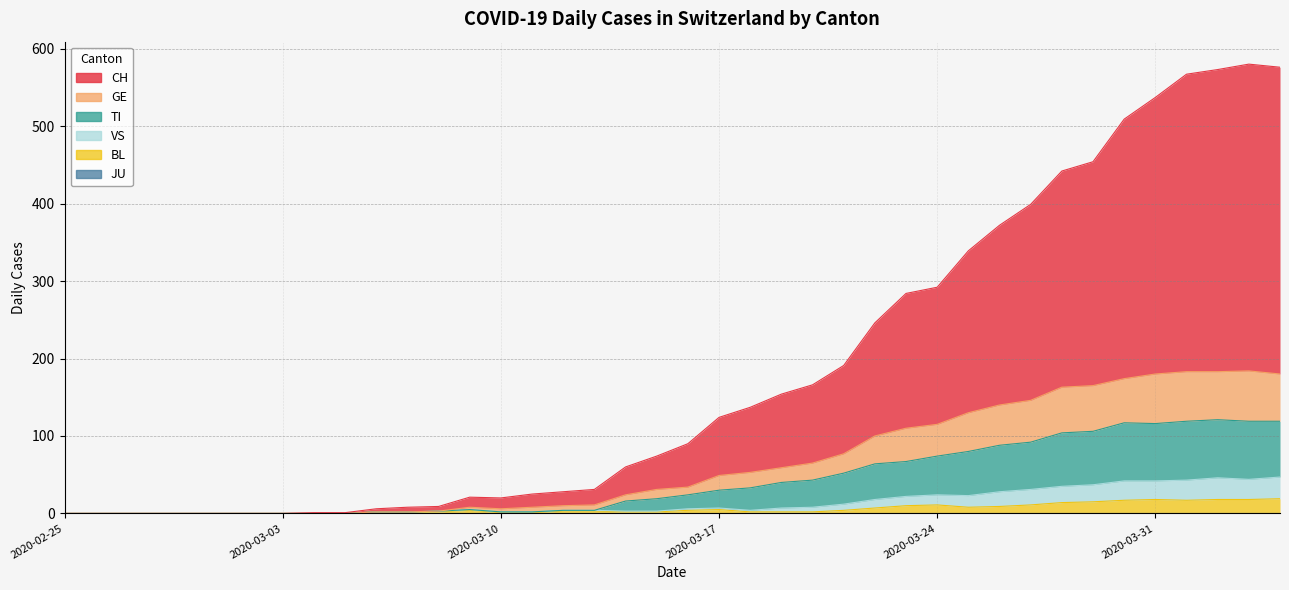

Reading right to left, what are all the values shown in this chart?

CH: 2020-04-04=576	2020-04-03=580	2020-04-02=573	2020-04-01=567	2020-03-31=537	2020-03-30=509	2020-03-29=454	2020-03-28=442	2020-03-27=399	2020-03-26=372	2020-03-25=339	2020-03-24=292	2020-03-23=284	2020-03-22=246	2020-03-21=191	2020-03-20=166	2020-03-19=154	2020-03-18=137	2020-03-17=124	2020-03-16=90	2020-03-15=74	2020-03-14=60	2020-03-13=31	2020-03-12=28	2020-03-11=25	2020-03-10=20	2020-03-09=21	2020-03-08=9	2020-03-07=8	2020-03-06=6	2020-03-05=1	2020-03-04=1	2020-03-03=0	2020-03-02=0	2020-03-01=0	2020-02-29=0	2020-02-28=0	2020-02-27=0	2020-02-26=0	2020-02-25=0
GE: 2020-04-04=180	2020-04-03=184	2020-04-02=183	2020-04-01=183	2020-03-31=180	2020-03-30=174	2020-03-29=165	2020-03-28=163	2020-03-27=146	2020-03-26=140	2020-03-25=130	2020-03-24=115	2020-03-23=110	2020-03-22=100	2020-03-21=77	2020-03-20=65	2020-03-19=59	2020-03-18=53	2020-03-17=49	2020-03-16=34	2020-03-15=31	2020-03-14=24	2020-03-13=11	2020-03-12=10	2020-03-11=8	2020-03-10=6	2020-03-09=8	2020-03-08=3	2020-03-07=2	2020-03-06=2	2020-03-05=0	2020-03-04=0	2020-03-03=0	2020-03-02=0	2020-03-01=0	2020-02-29=0	2020-02-28=0	2020-02-27=0	2020-02-26=0	2020-02-25=0
TI: 2020-04-04=119	2020-04-03=119	2020-04-02=121	2020-04-01=119	2020-03-31=116	2020-03-30=117	2020-03-29=106	2020-03-28=104	2020-03-27=92	2020-03-26=88	2020-03-25=80	2020-03-24=74	2020-03-23=67	2020-03-22=64	2020-03-21=52	2020-03-20=43	2020-03-19=40	2020-03-18=33	2020-03-17=30	2020-03-16=24	2020-03-15=19	2020-03-14=16	2020-03-13=4	2020-03-12=4	2020-03-11=2	2020-03-10=2	2020-03-09=5	2020-03-08=3	2020-03-07=2	2020-03-06=2	2020-03-05=0	2020-03-04=0	2020-03-03=0	2020-03-02=0	2020-03-01=0	2020-02-29=0	2020-02-28=0	2020-02-27=0	2020-02-26=0	2020-02-25=0
VS: 2020-04-04=47	2020-04-03=44	2020-04-02=46	2020-04-01=43	2020-03-31=42	2020-03-30=42	2020-03-29=37	2020-03-28=35	2020-03-27=31	2020-03-26=28	2020-03-25=23	2020-03-24=24	2020-03-23=22	2020-03-22=18	2020-03-21=12	2020-03-20=8	2020-03-19=7	2020-03-18=4	2020-03-17=7	2020-03-16=6	2020-03-15=3	2020-03-14=3	2020-03-13=4	2020-03-12=4	2020-03-11=2	2020-03-10=2	2020-03-09=5	2020-03-08=3	2020-03-07=2	2020-03-06=2	2020-03-05=0	2020-03-04=0	2020-03-03=0	2020-03-02=0	2020-03-01=0	2020-02-29=0	2020-02-28=0	2020-02-27=0	2020-02-26=0	2020-02-25=0
BL: 2020-04-04=19	2020-04-03=18	2020-04-02=18	2020-04-01=17	2020-03-31=18	2020-03-30=17	2020-03-29=15	2020-03-28=14	2020-03-27=11	2020-03-26=9	2020-03-25=8	2020-03-24=11	2020-03-23=10	2020-03-22=7	2020-03-21=4	2020-03-20=2	2020-03-19=2	2020-03-18=2	2020-03-17=5	2020-03-16=4	2020-03-15=2	2020-03-14=2	2020-03-13=3	2020-03-12=3	2020-03-11=1	2020-03-10=1	2020-03-09=4	2020-03-08=2	2020-03-07=2	2020-03-06=2	2020-03-05=0	2020-03-04=0	2020-03-03=0	2020-03-02=0	2020-03-01=0	2020-02-29=0	2020-02-28=0	2020-02-27=0	2020-02-26=0	2020-02-25=0